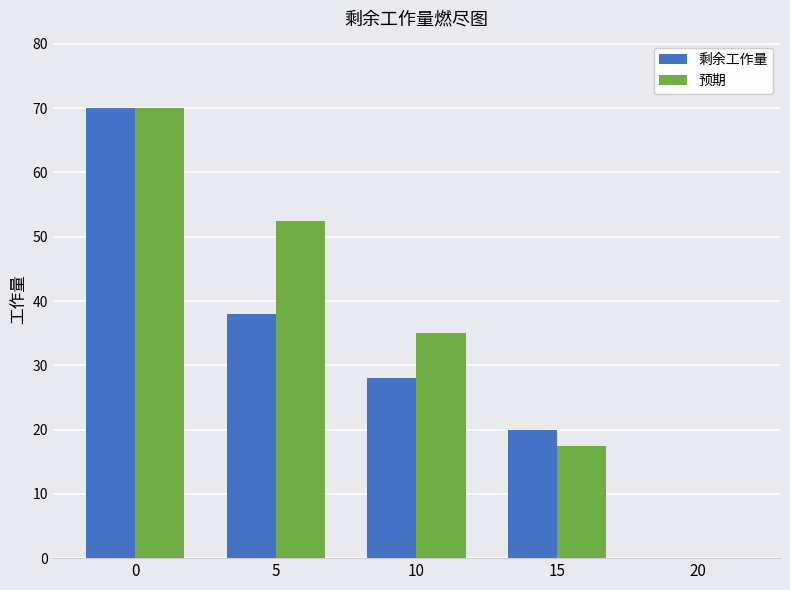

The value of 预期 at 15 is 10.9. True or false?

False